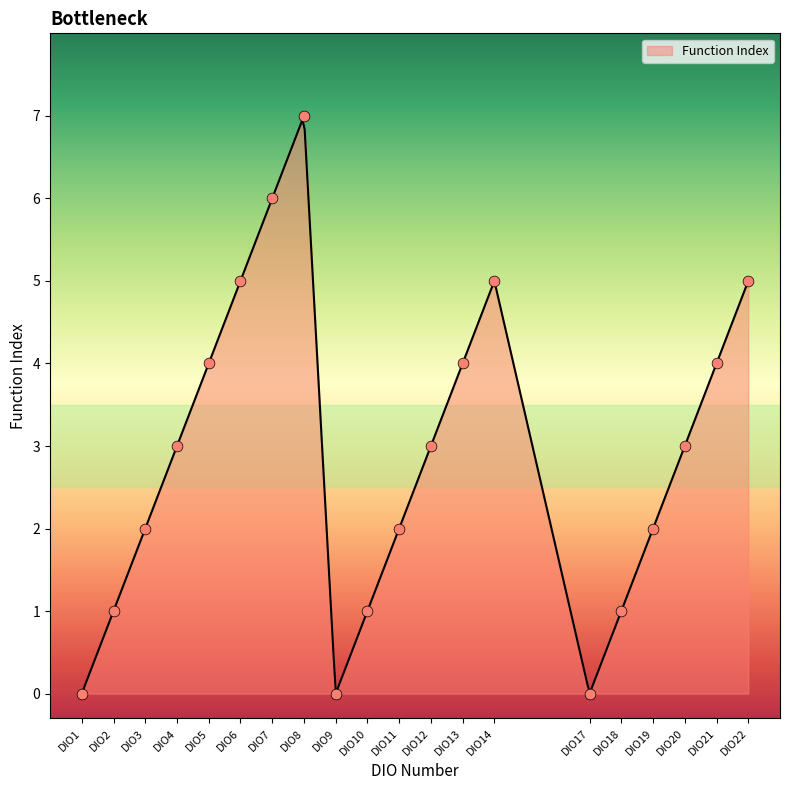

Which has a higher value, DIO5 or DIO7?

DIO7